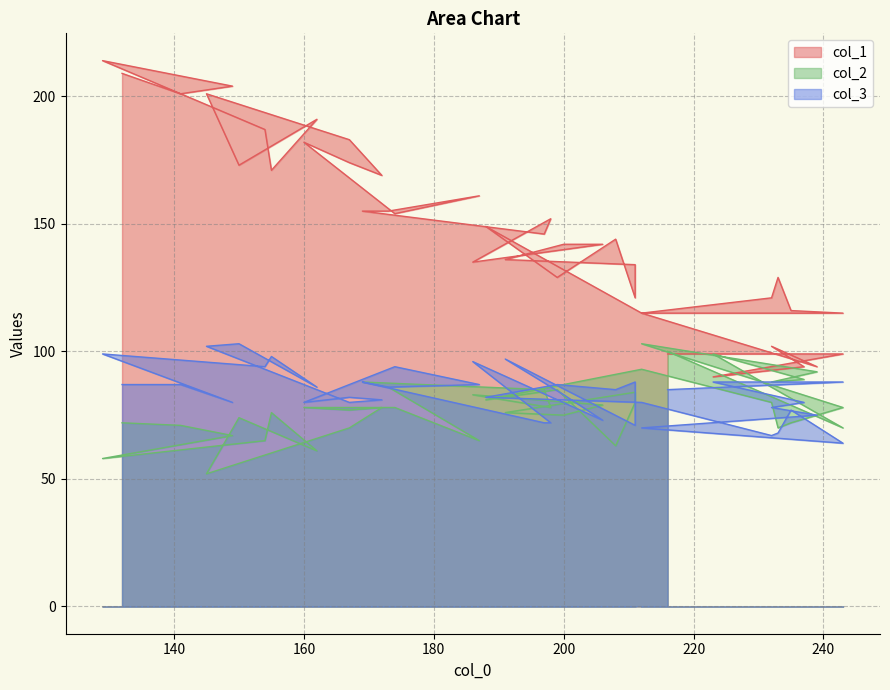

Between 239 and 199, which is larger?

199